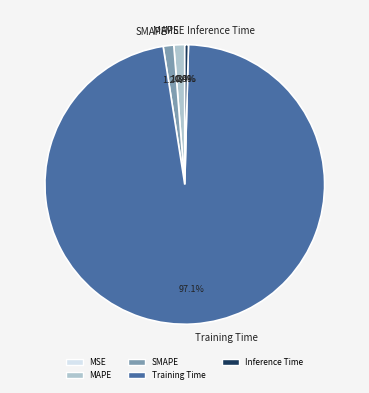

Is there a majority slice in this chart?

Yes